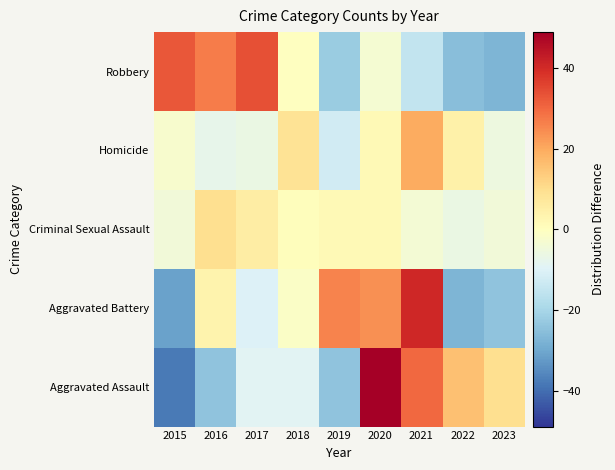

At which category is the sum across all series the highest?

2020